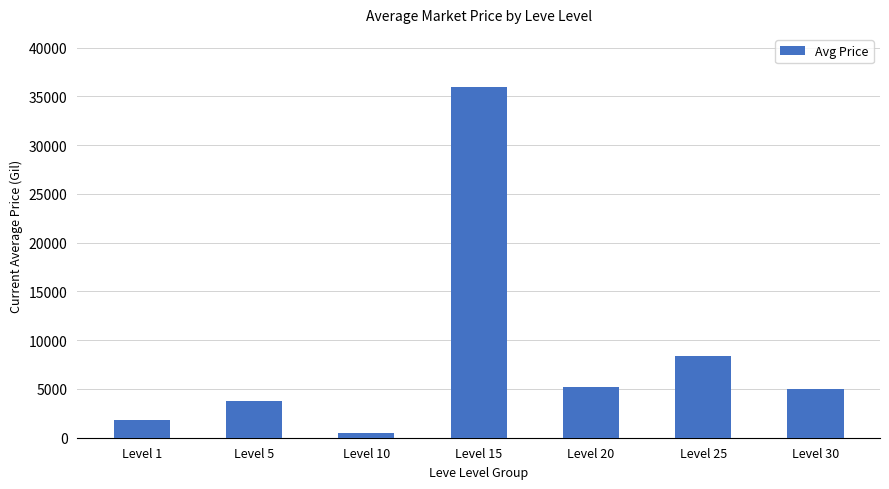

At which category does the chart reach its peak across all series?

Level 15